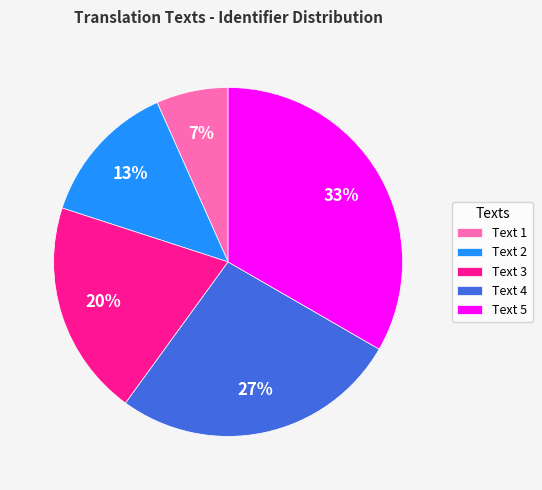

To the nearest percent, what percentage of the pie is Text 2?

13%